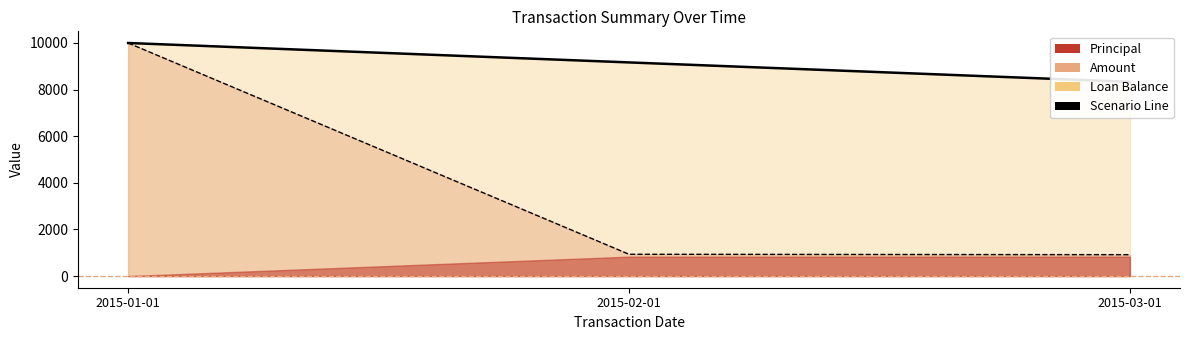

How many categories are shown in the chart?

3